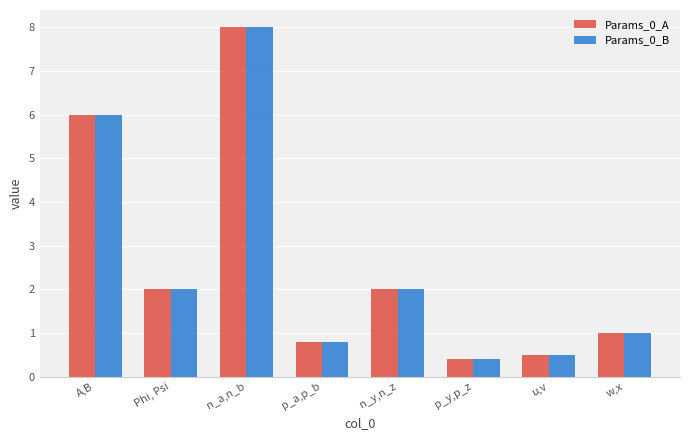

How many values in the Params_0_A series are below 2?

4